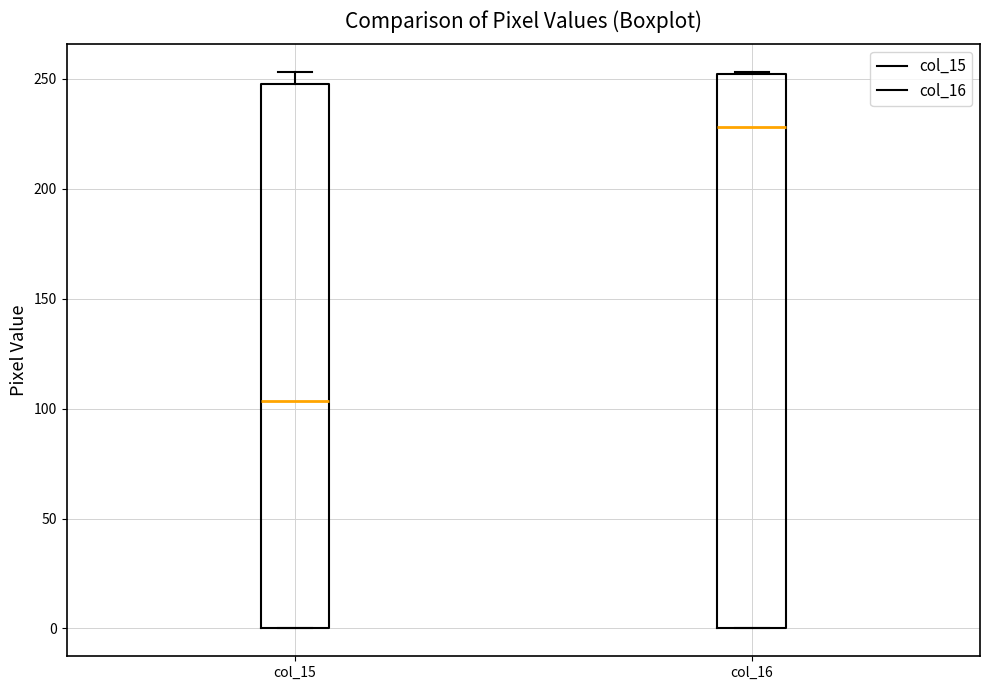

Where does the upper whisker of the box for col_15 end on the y-axis? The values are not printed on the chart, so give them approximately, as read against the axis.

255